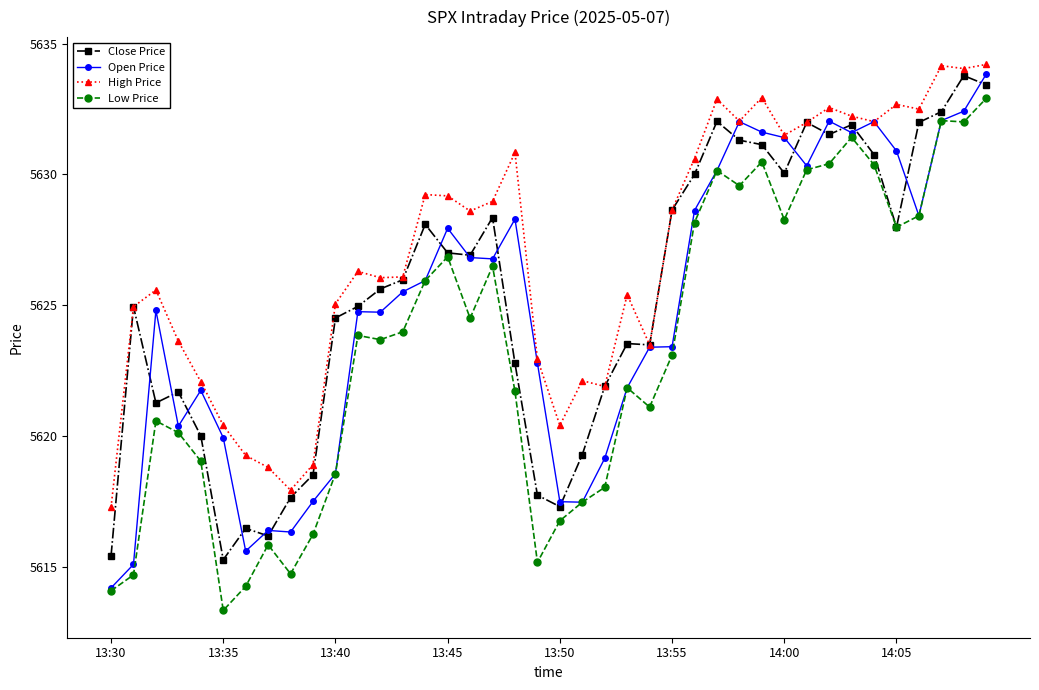

What is the smallest value displayed?

5613.3